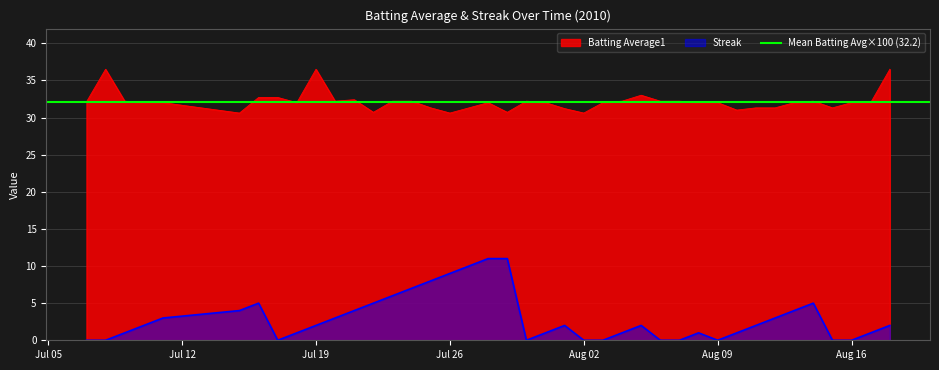

How many data points in Streak are less than 2?

18